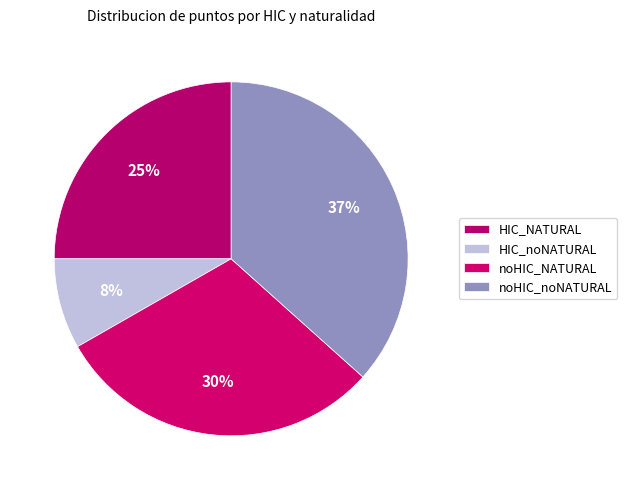

To the nearest percent, what portion does HIC_NATURAL represent?

25%